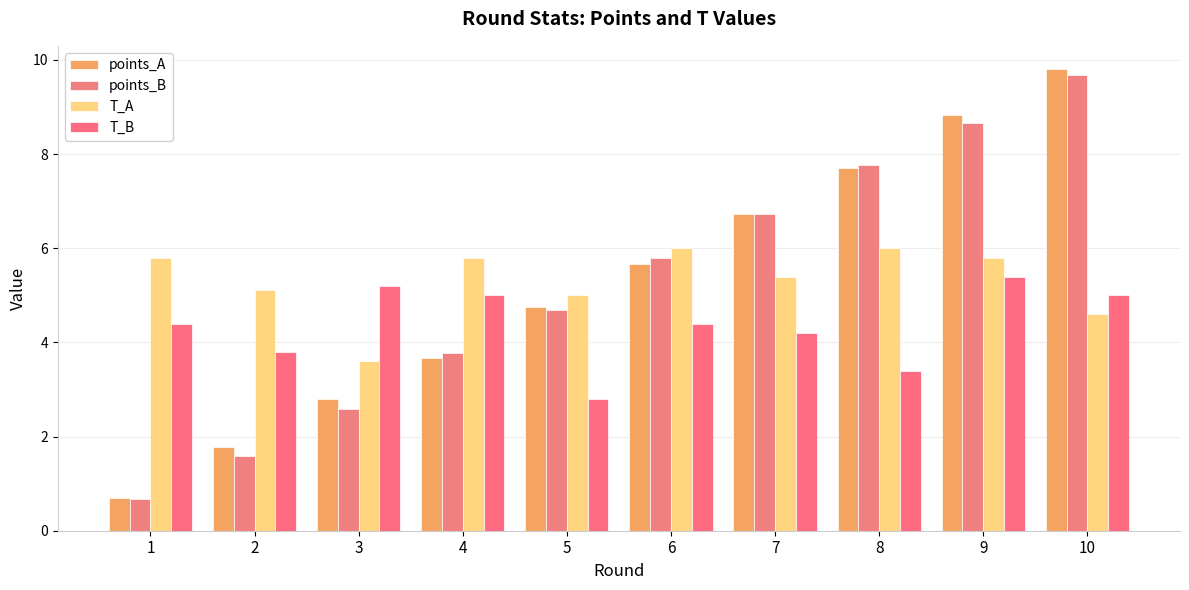

Are the bars grouped side by side (vs. stacked)?

Yes